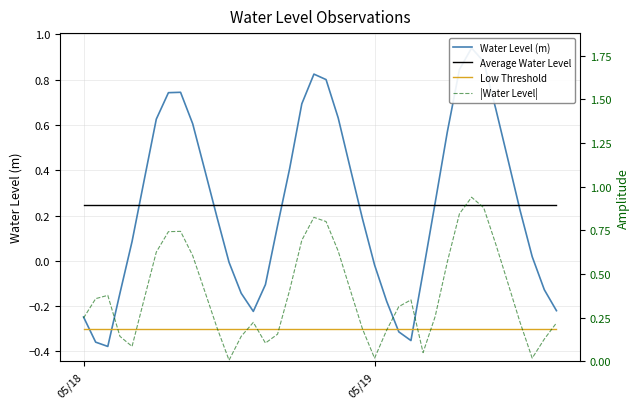

True or false: Low Threshold and |Water Level| cross at least once.

False